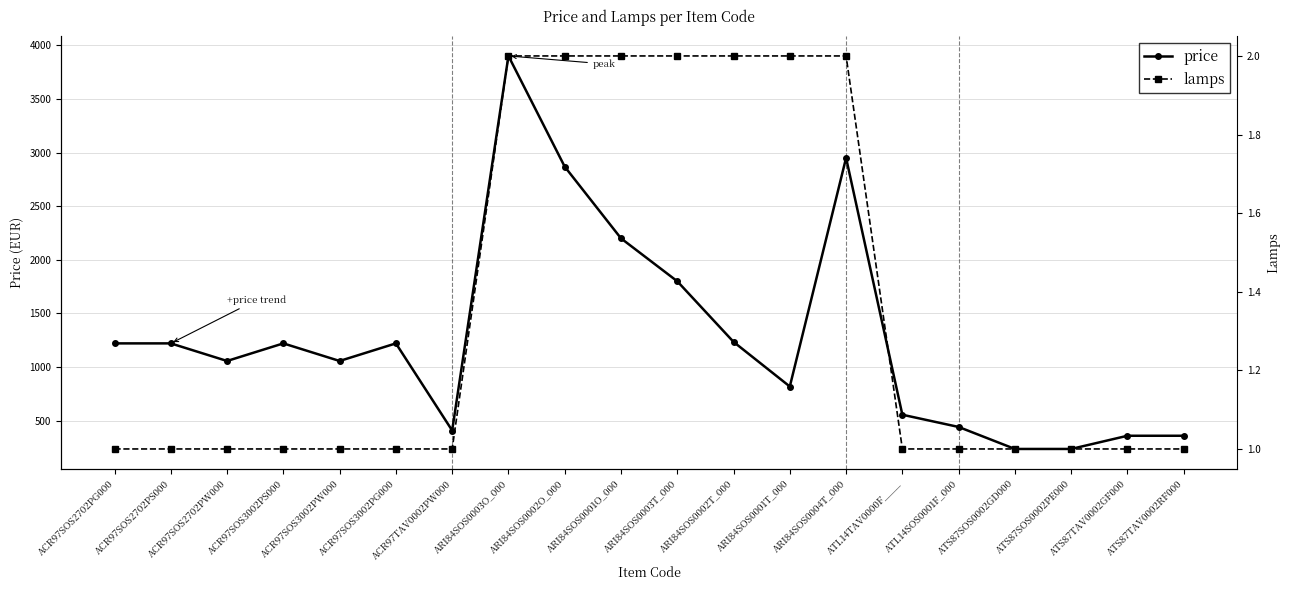

How many data points in lamps are above 1?

7